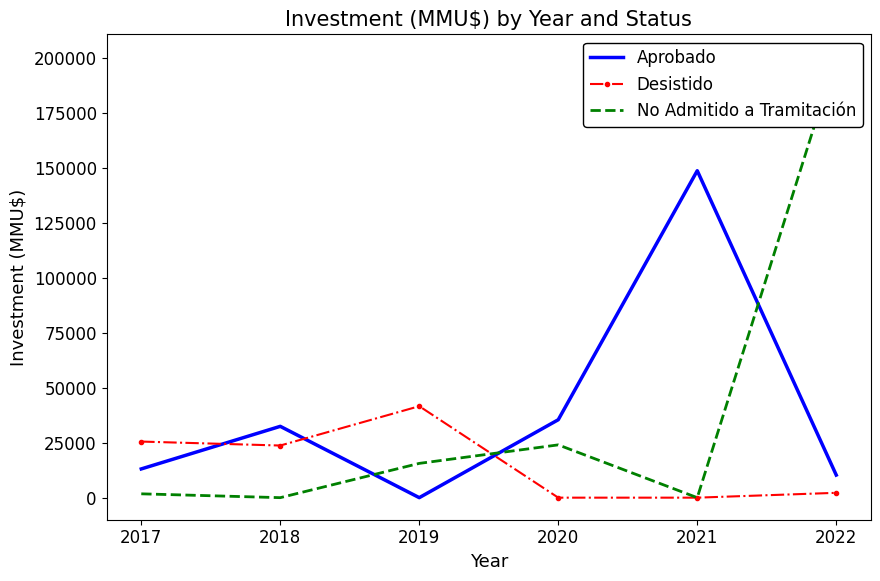

What is the value of the Desistido point at the 2nd from the left?

23700